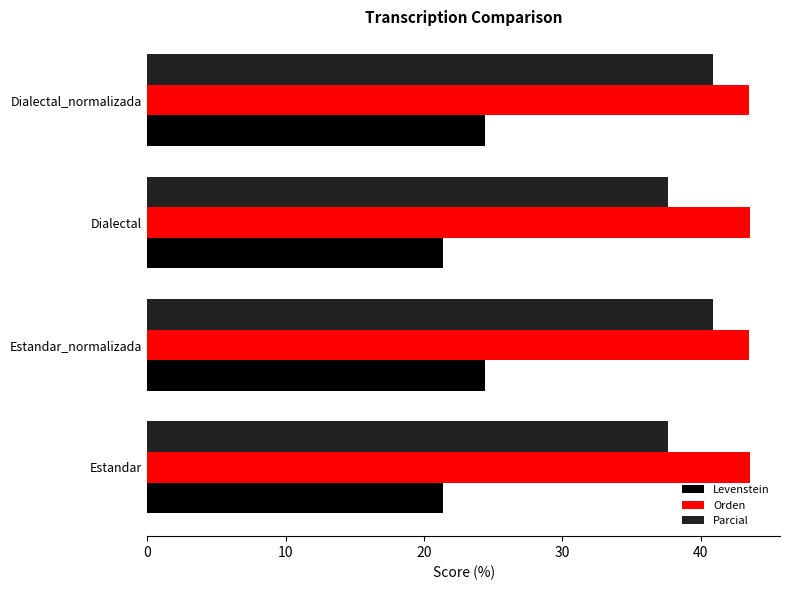

Is it true that Orden equals 17.7 at Estandar?

False